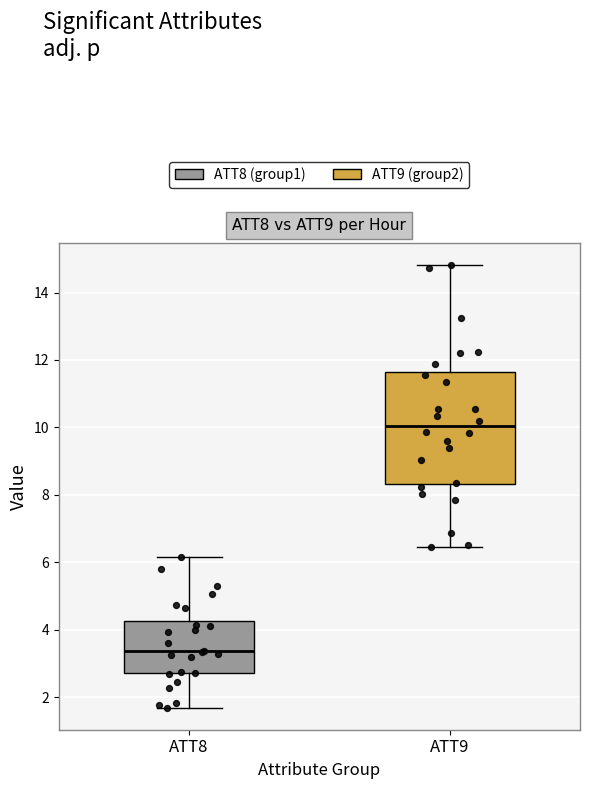

Which box is the tallest, from its lower edge to its upper edge?

ATT9